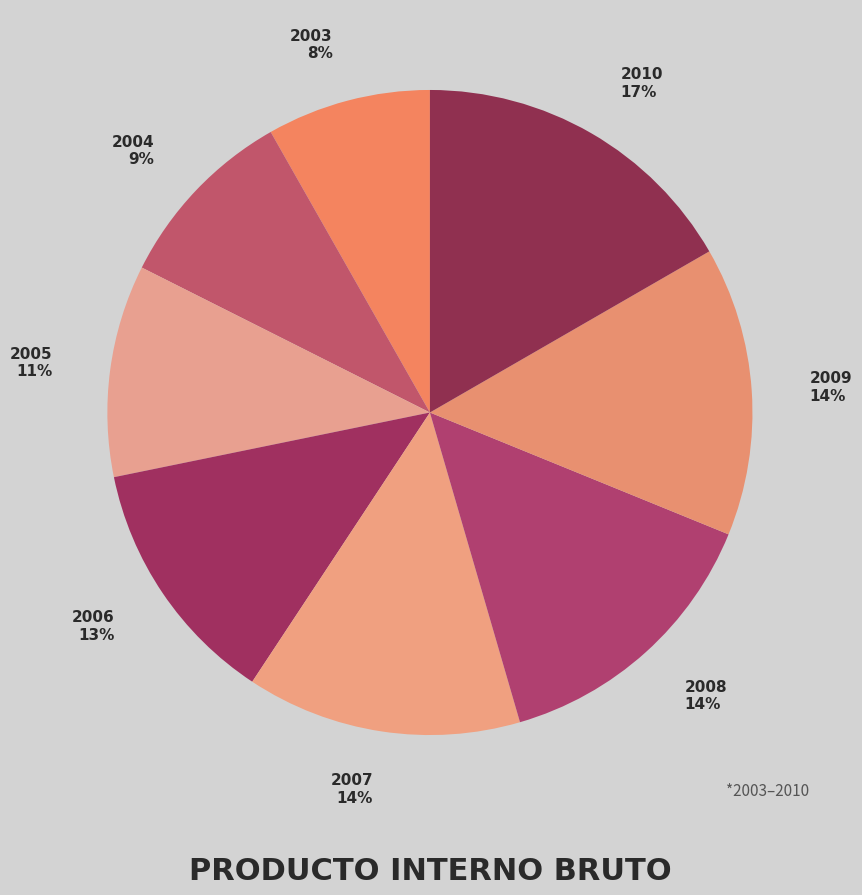

How many slices are in this pie chart?

8